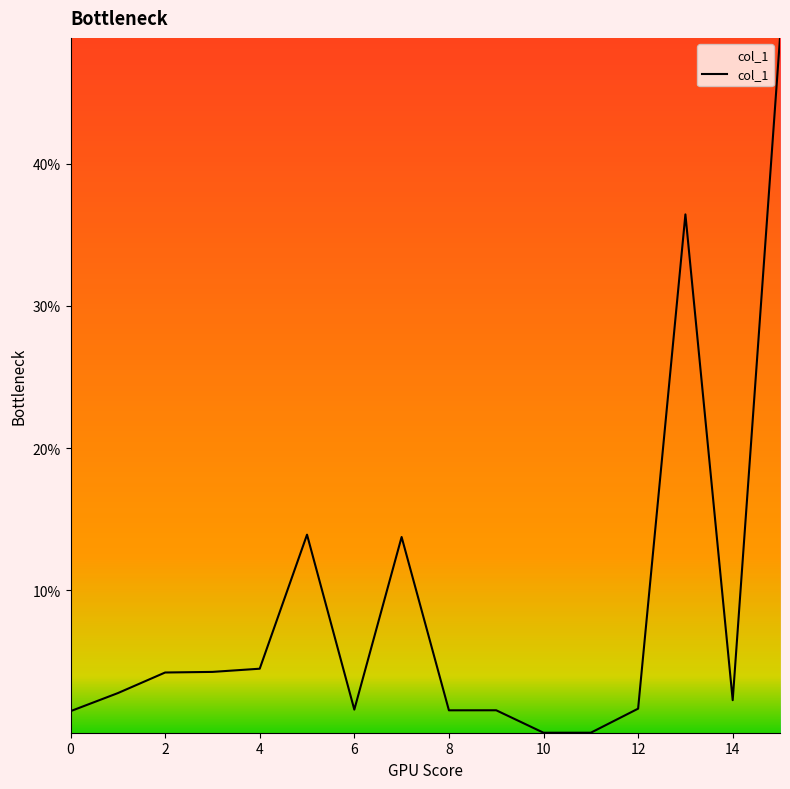

True or false: there are more than 0 points higher than both neighbors.

True